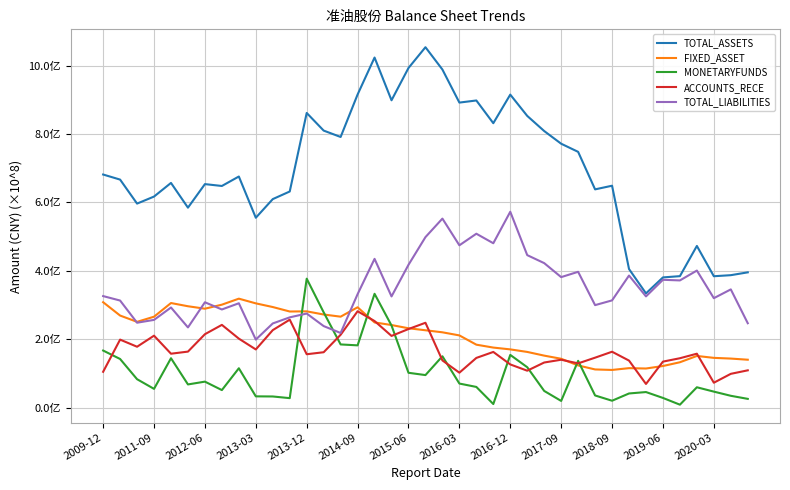

True or false: TOTAL_ASSETS and MONETARYFUNDS intersect in this chart.

False